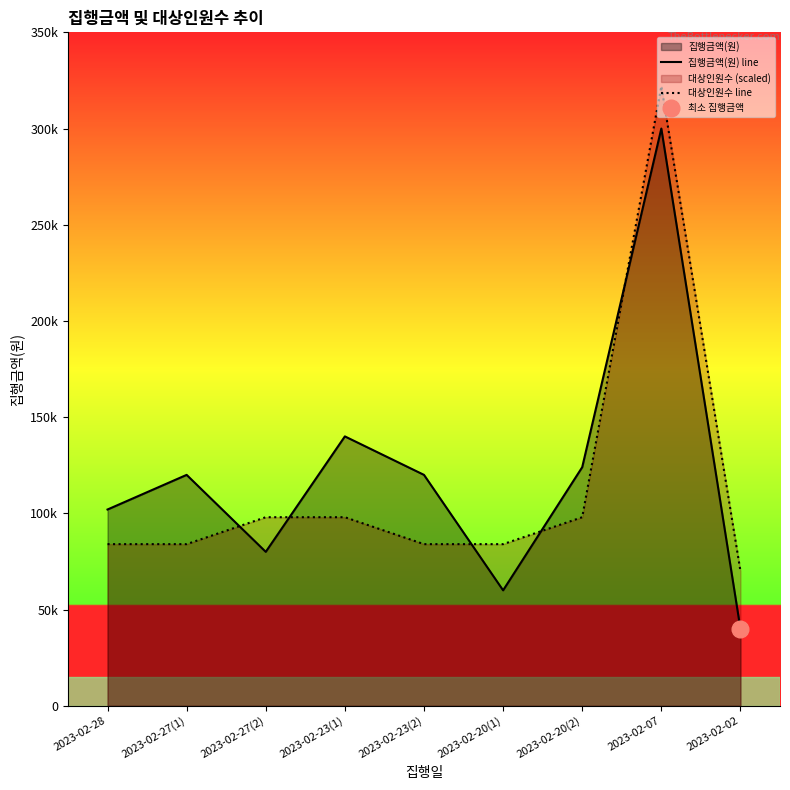

Where do 집행금액(원) line and 대상인원수 line first cross each other?

2023-02-27(1) and 2023-02-27(2)